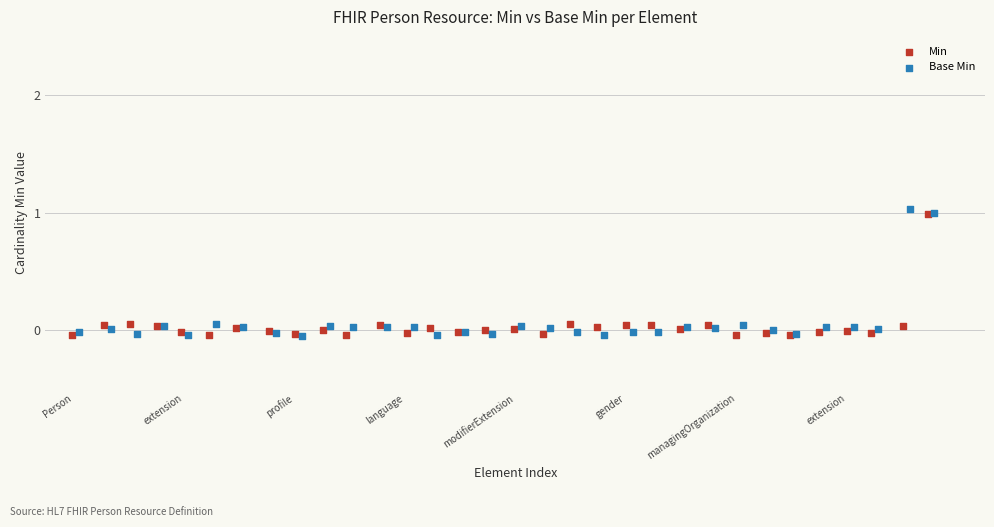

What are all the series names shown in the legend?

Min, Base Min